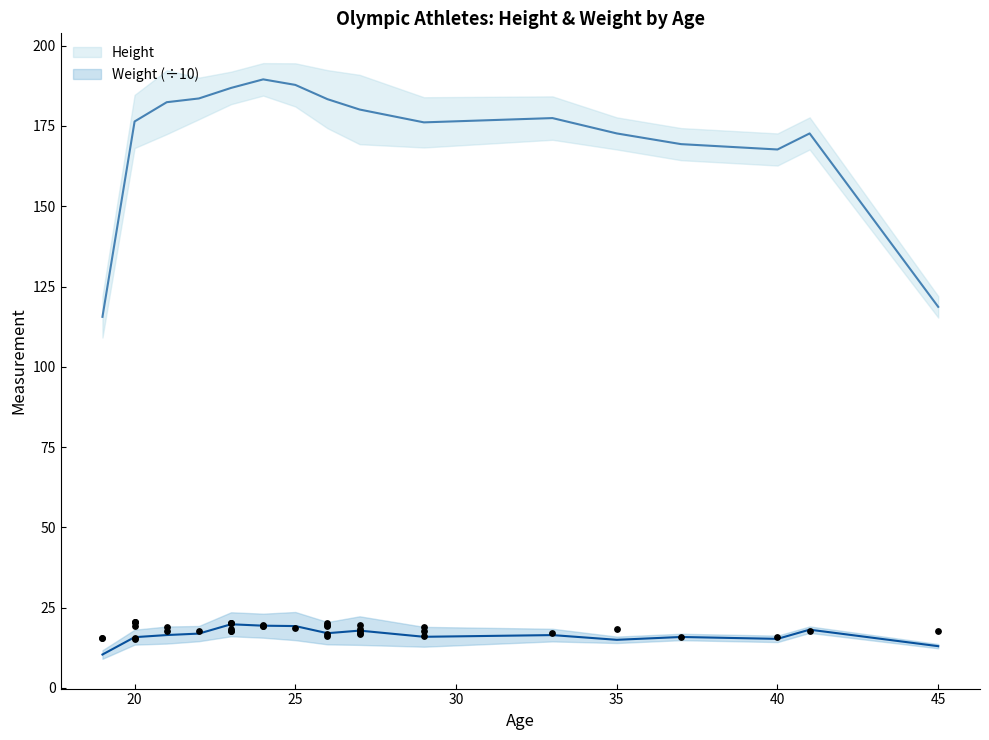

Is the value of Weight at 20 greater than the value of Height at 1?

Yes